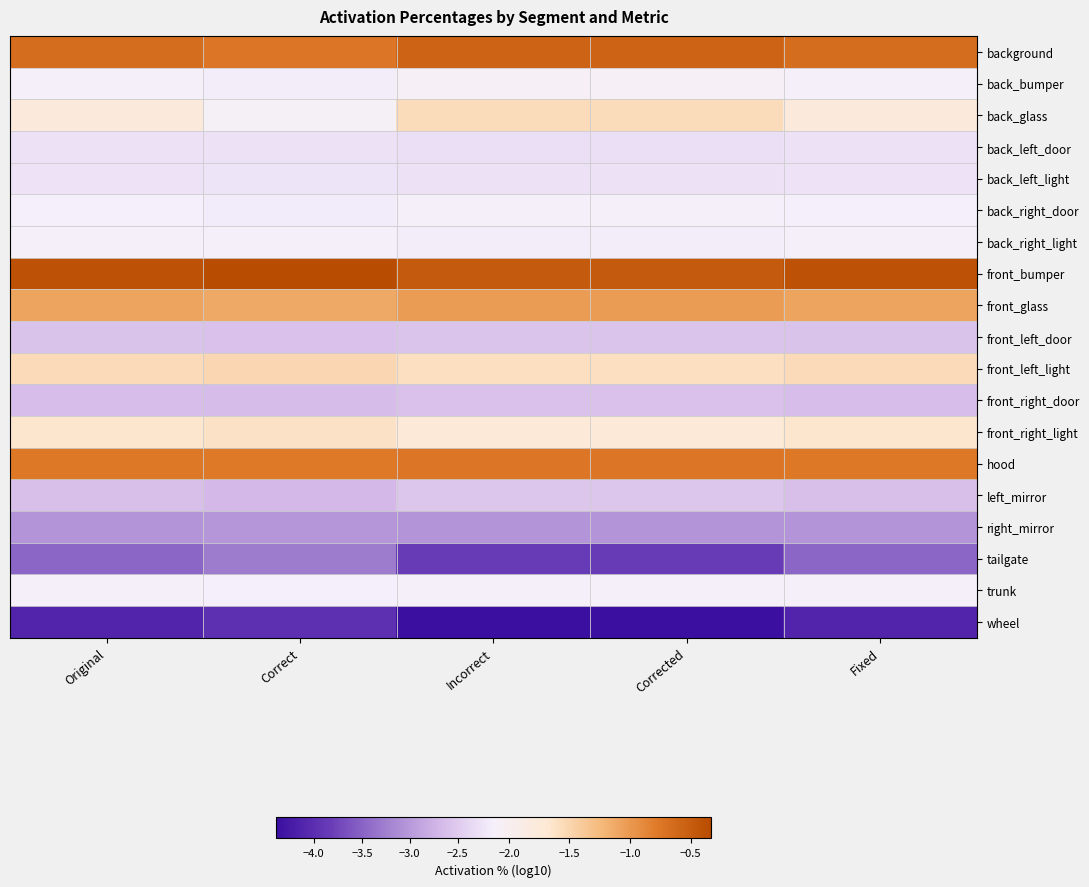

At which category is the sum across all series the highest?

Original